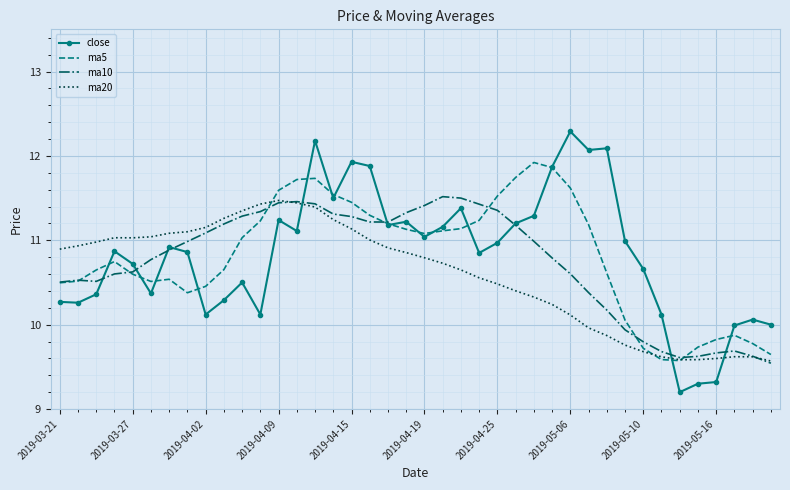

Which series has the largest range (max minus min)?

close